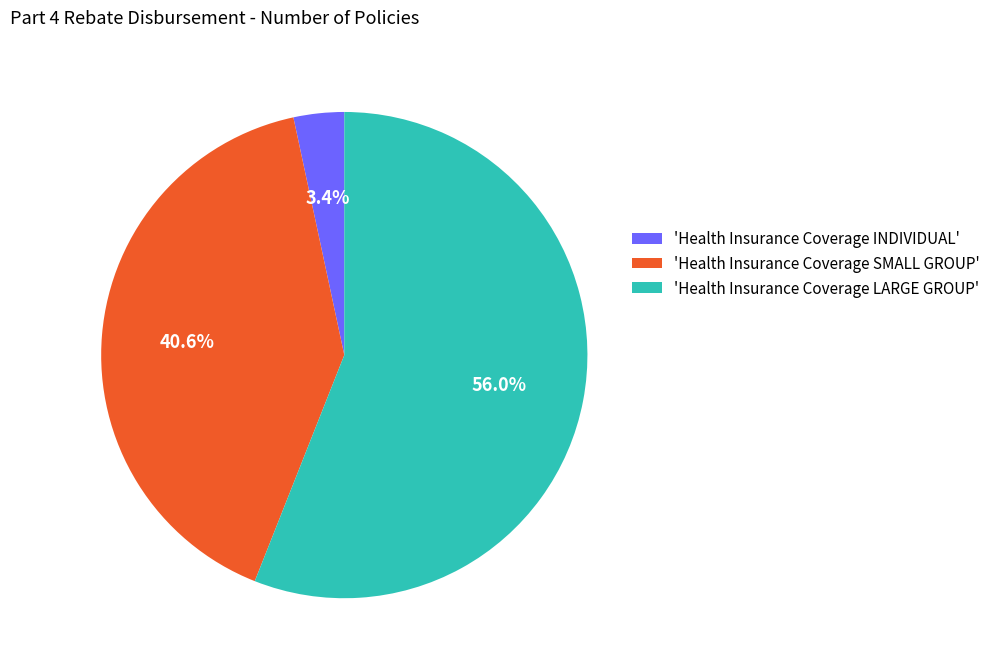

What percentage do 'Health Insurance Coverage INDIVIDUAL' and 'Health Insurance Coverage LARGE GROUP' together represent?

59.4%